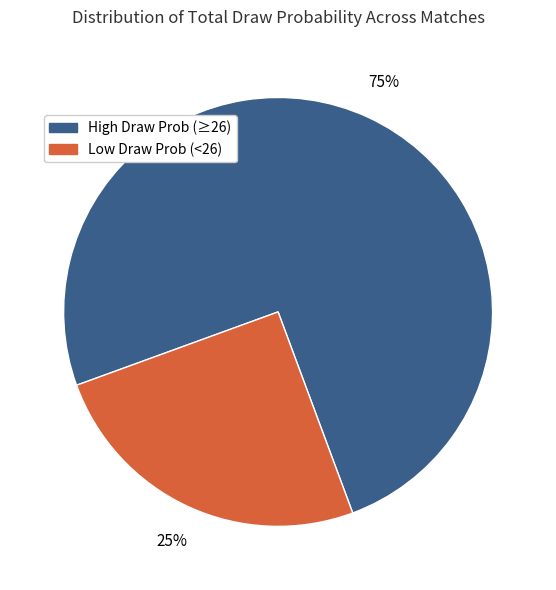

Does any single category account for the majority?

Yes